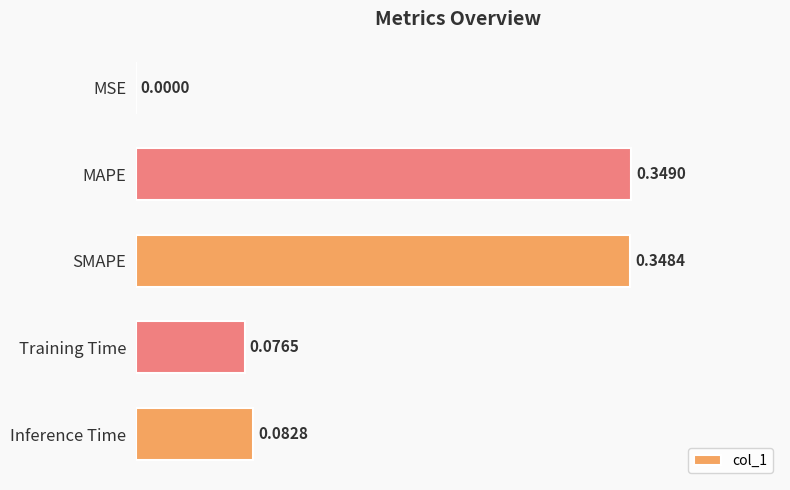

What is the change in value from MSE to MAPE?

+0.3